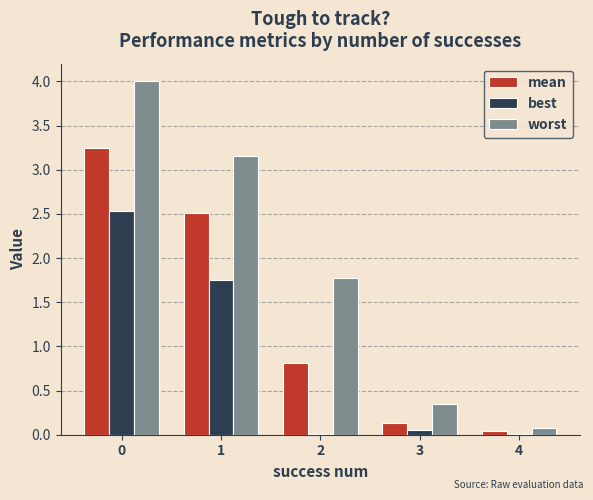

Which series has the largest total across all categories?

worst